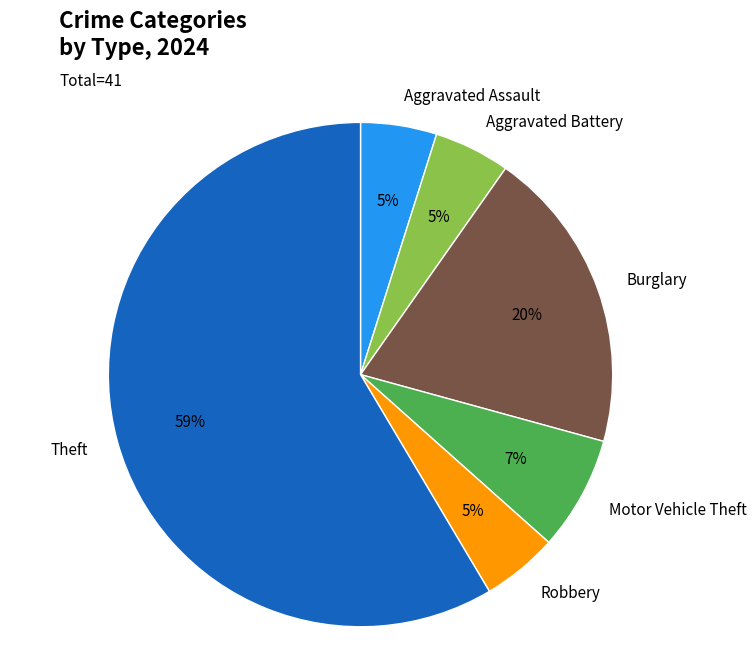

Which category accounts for the majority?

Theft